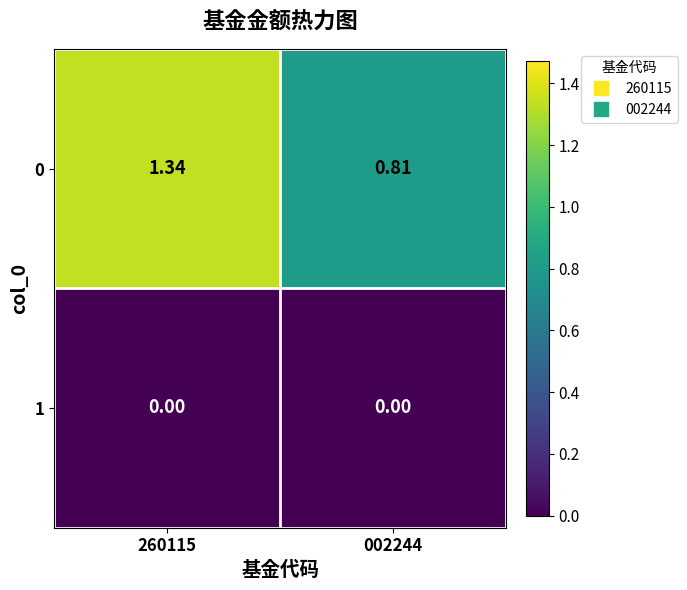

How many series are shown in this chart?

2